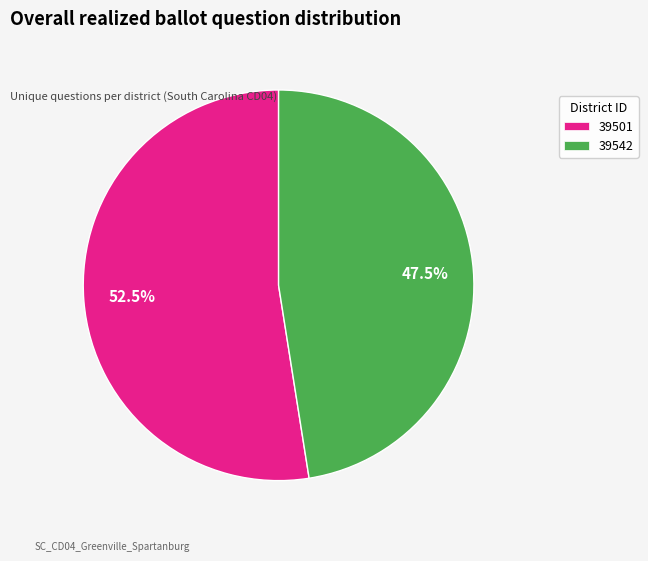

How much of the chart is everything except 39542?

52.5%